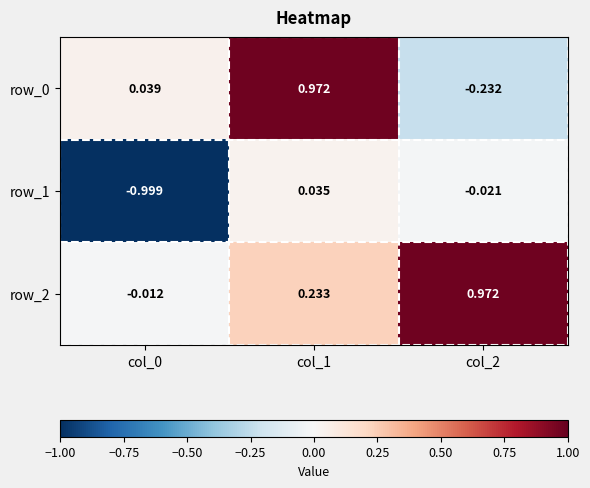

Is the value of row_1 at col_2 greater than the value of row_0 at col_2?

Yes